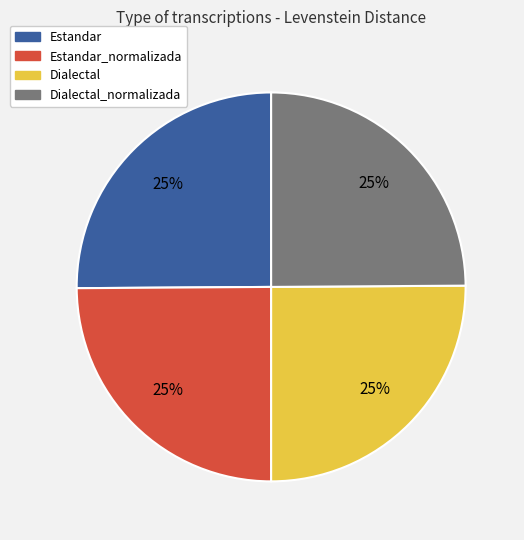

What is the ratio of the value at Dialectal to the value at Dialectal_normalizada?

1.0